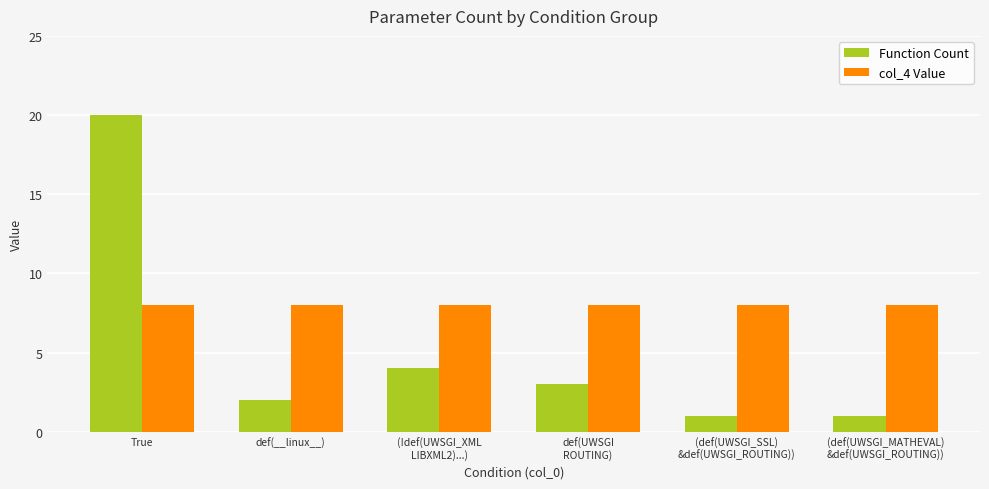

The value of col_4 Value at def(__linux__) is 6. True or false?

False